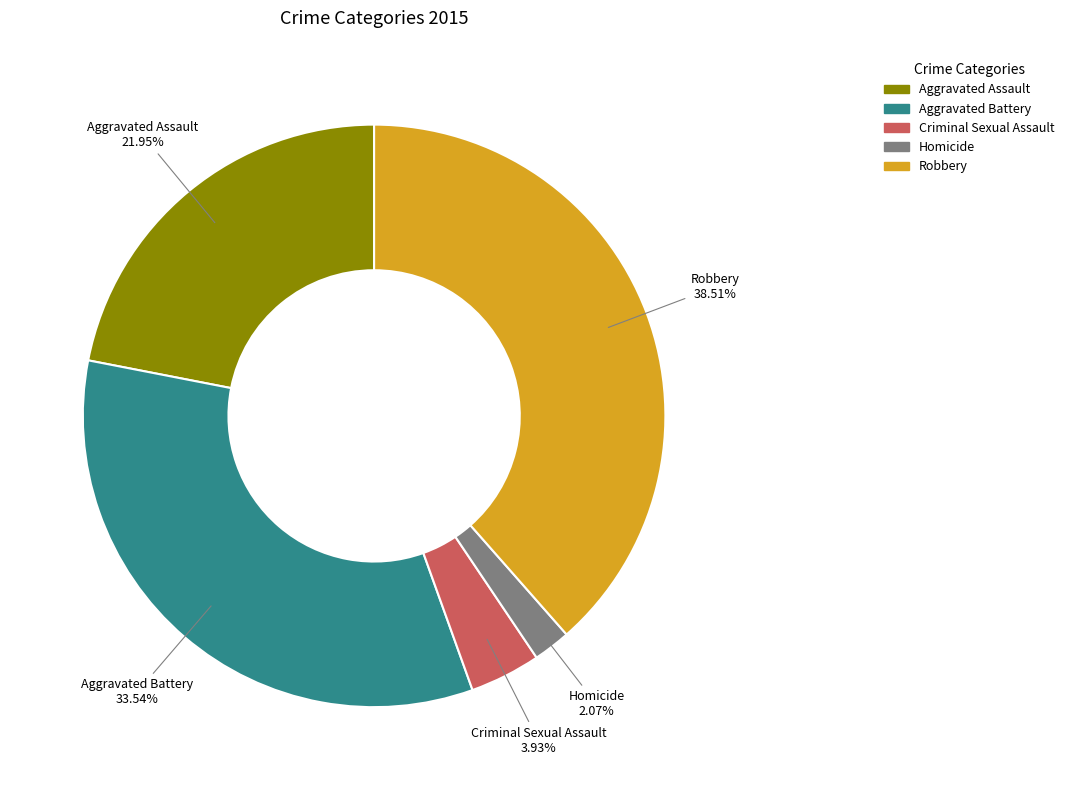

What percentage is the Robbery slice, to the nearest percent?

39%